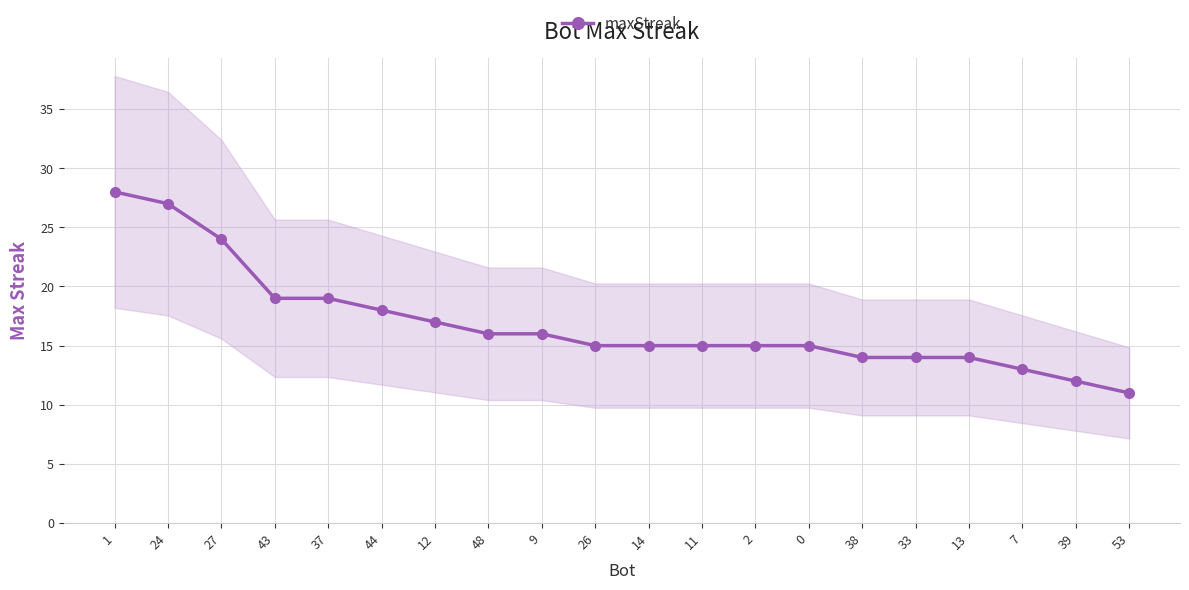

The value at 33 is 18. True or false?

False